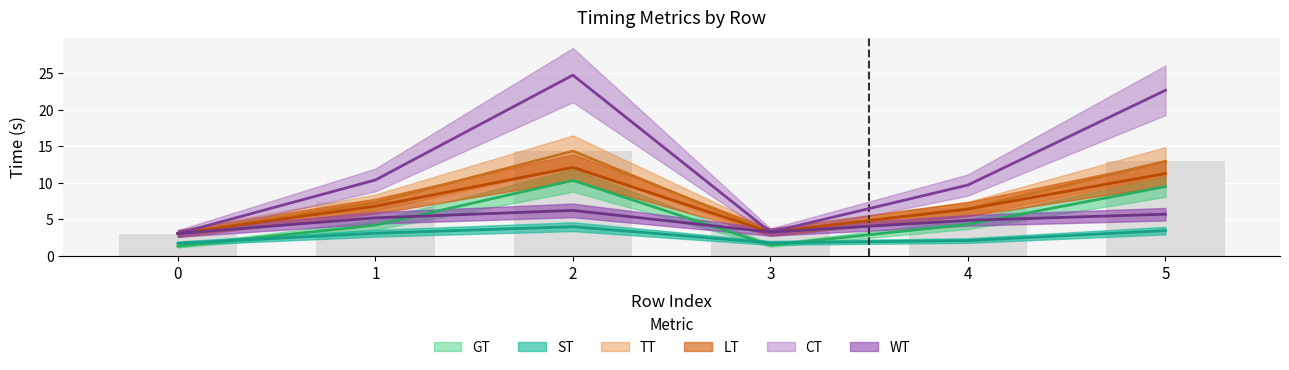

At which label is WT closest to 4?

3